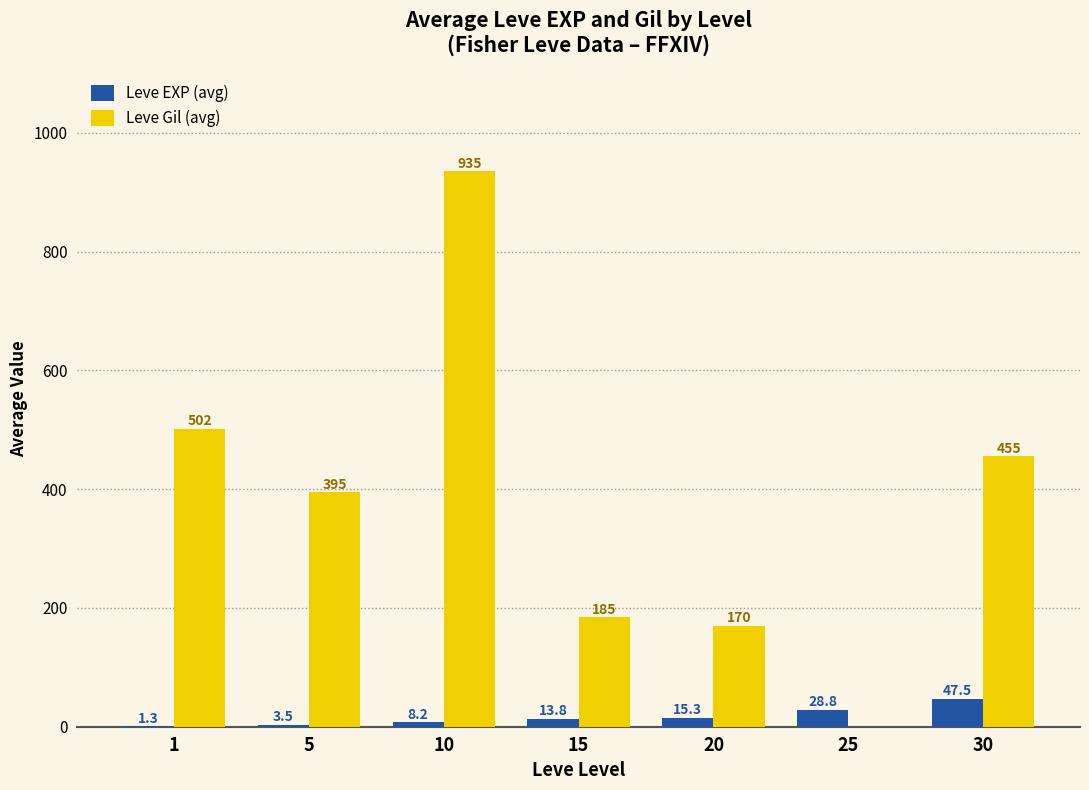

What value does the Leve EXP (avg) series have at 20?

15.3